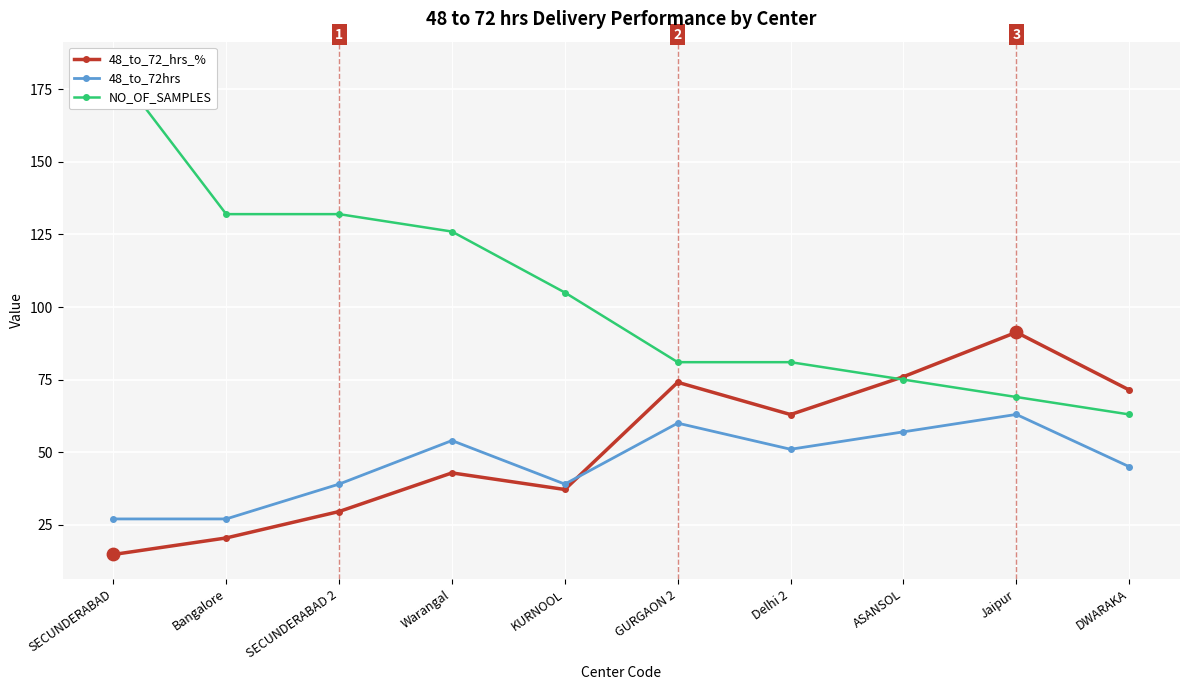

What are all the series names shown in the legend?

48_to_72_hrs_%, 48_to_72hrs, NO_OF_SAMPLES